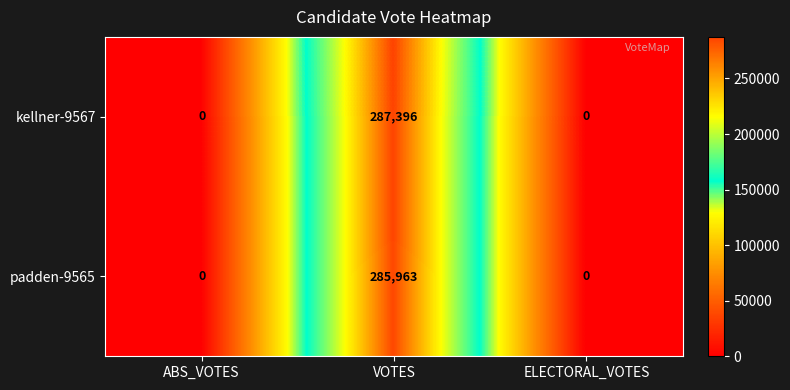

Which label corresponds to the largest value in the chart?

VOTES